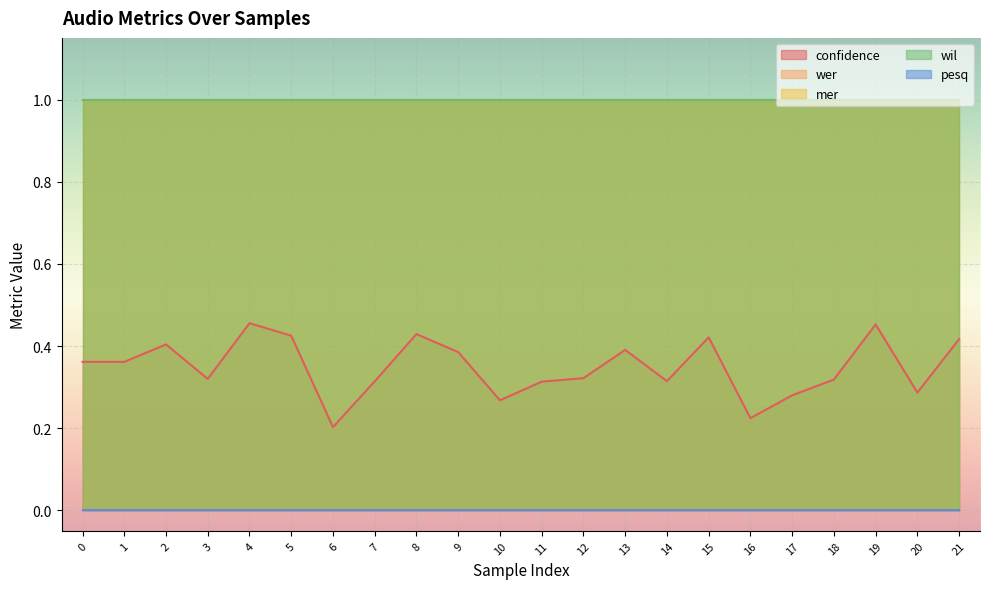

What is the difference between the highest and lowest values at 10?

1.0